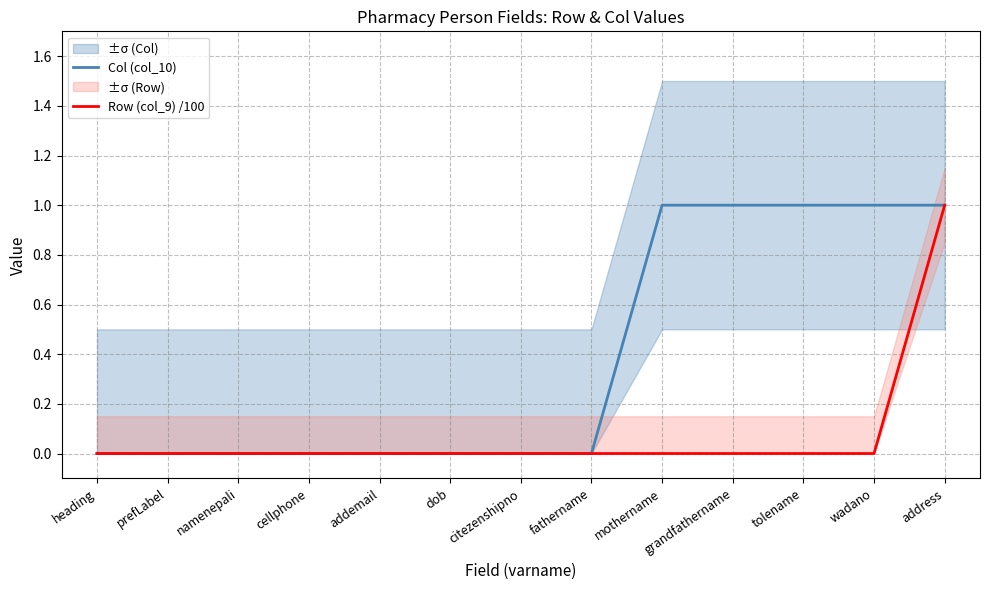

What position from the left is wadano?

12